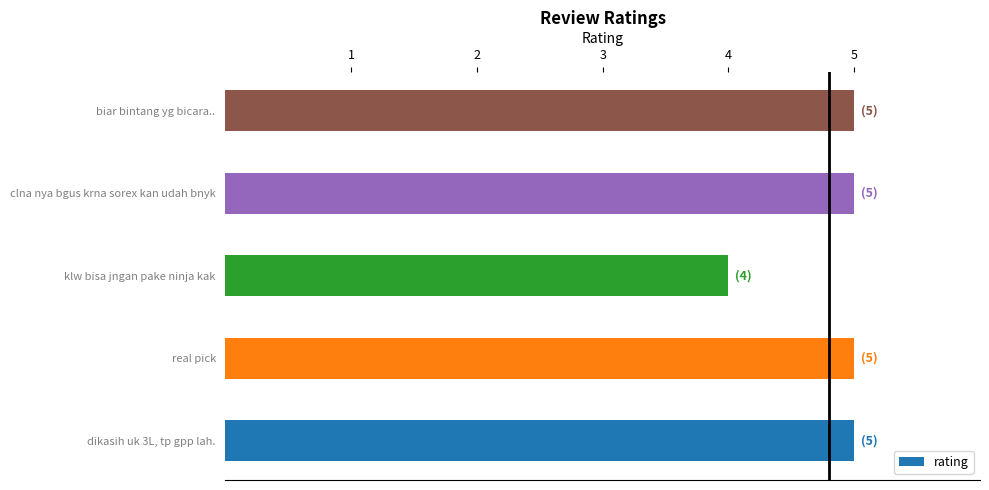

Approximately how many times larger is the value at real pick compared to biar bintang yg bicara..?

1.0